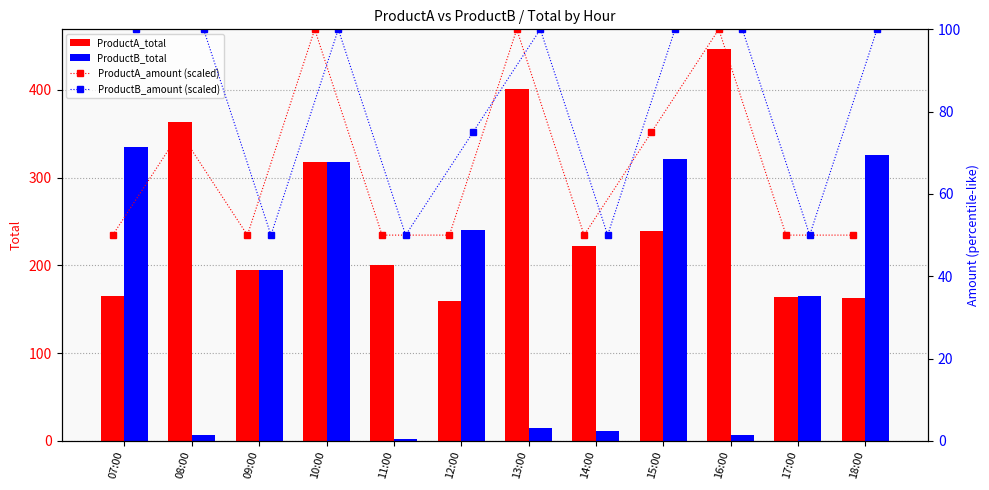

Is it true that ProductA_total equals 238.8 at 15:00?

True